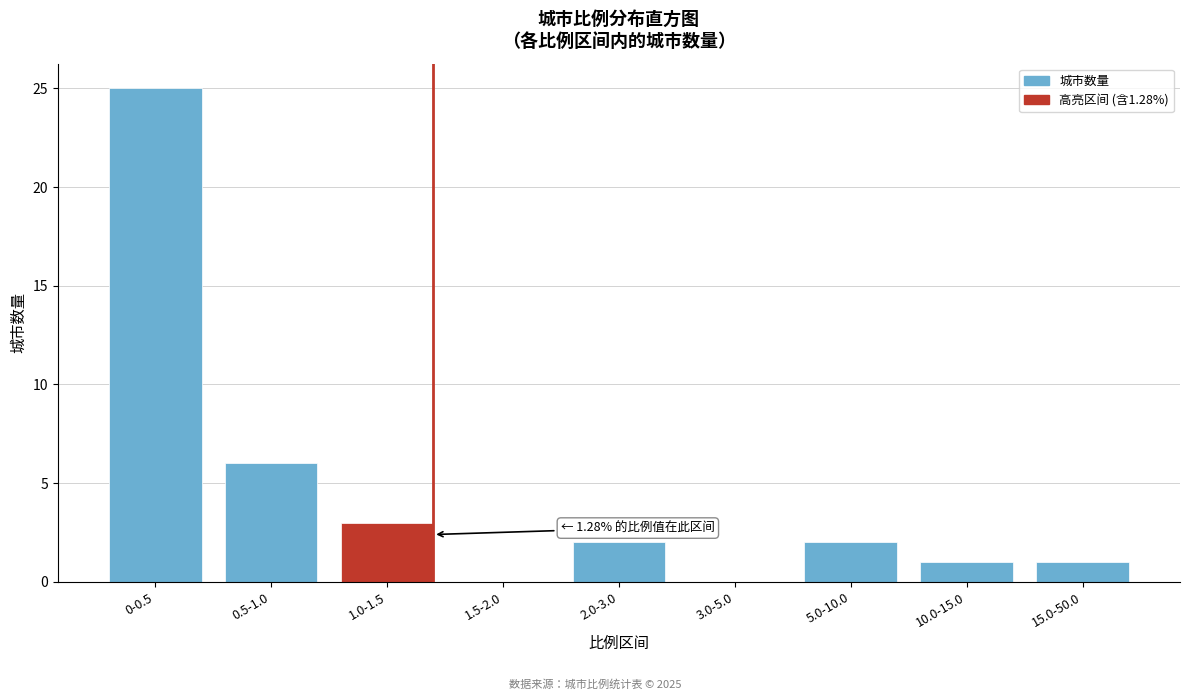

Reading left to right, what are all the values shown in this chart?

0-0.5=25	0.5-1.0=6	1.0-1.5=3	1.5-2.0=0	2.0-3.0=2	3.0-5.0=0	5.0-10.0=2	10.0-15.0=1	15.0-50.0=1